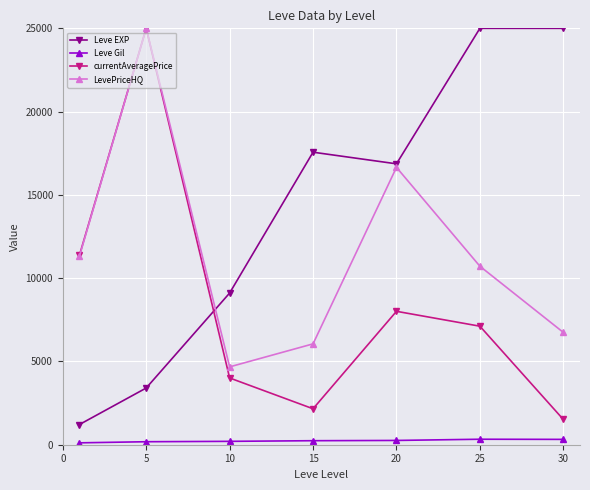

How many values in the Leve EXP series are below 16865?

3